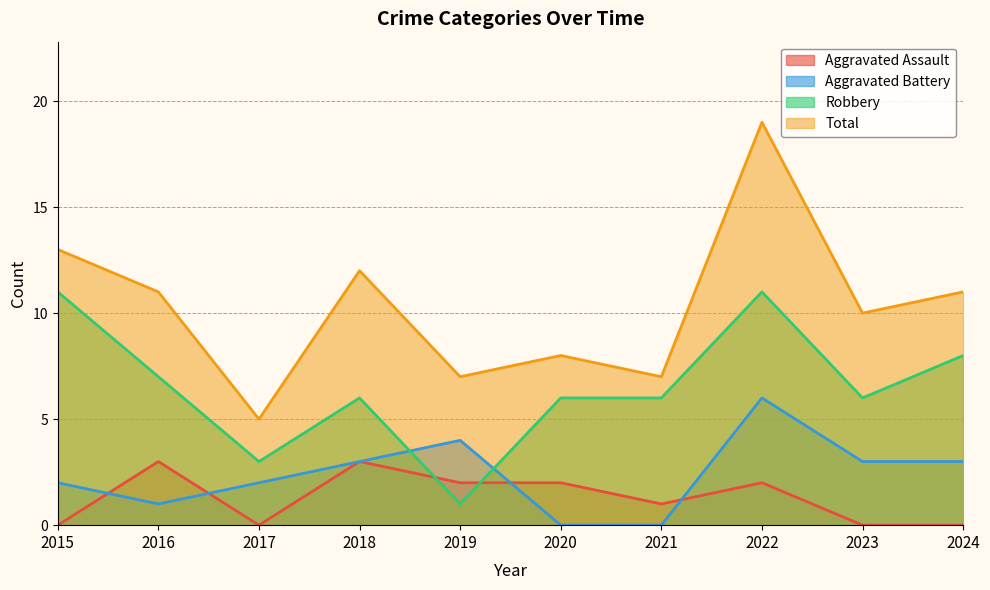

Between 2019 and 2024, which series saw the biggest shift?

Robbery